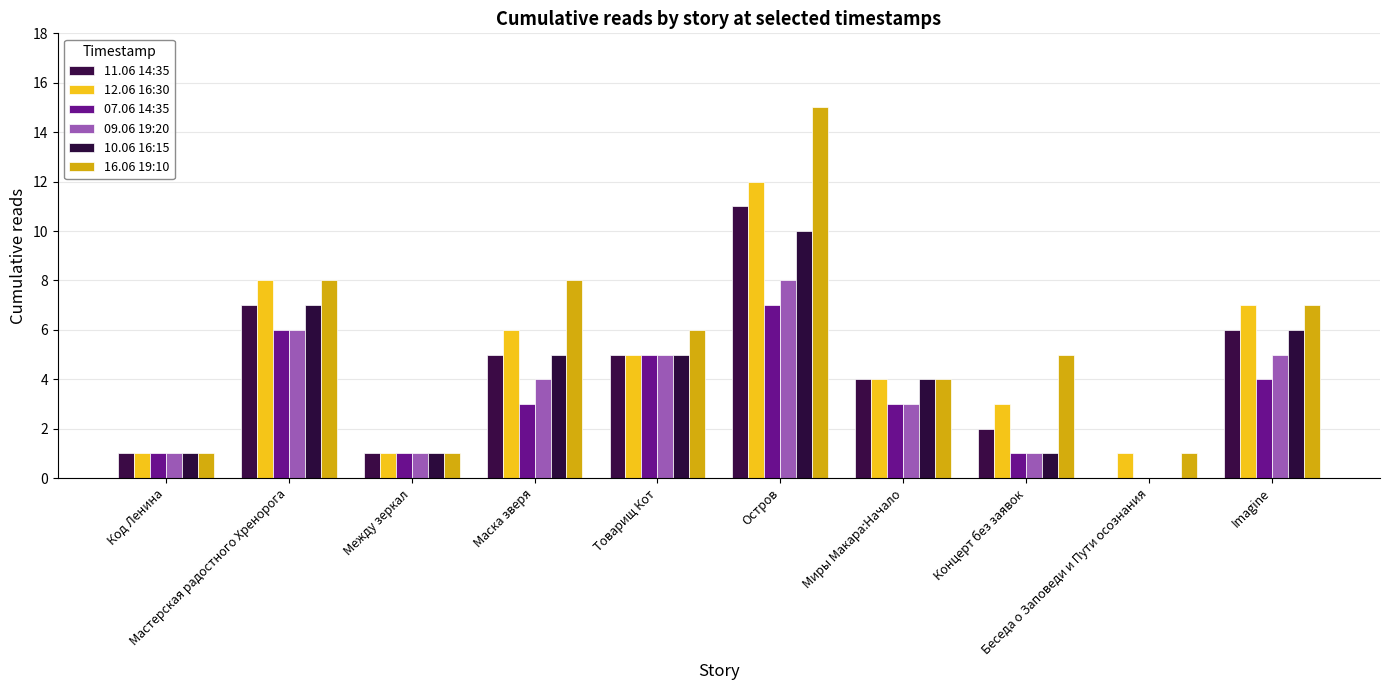

Reading right to left, transcribe all the data shown in this chart.

11.06 14:35: 6	0	2	4	11	5	5	1	7	1
12.06 16:30: 7	1	3	4	12	5	6	1	8	1
07.06 14:35: 4	0	1	3	7	5	3	1	6	1
09.06 19:20: 5	0	1	3	8	5	4	1	6	1
10.06 16:15: 6	0	1	4	10	5	5	1	7	1
16.06 19:10: 7	1	5	4	15	6	8	1	8	1